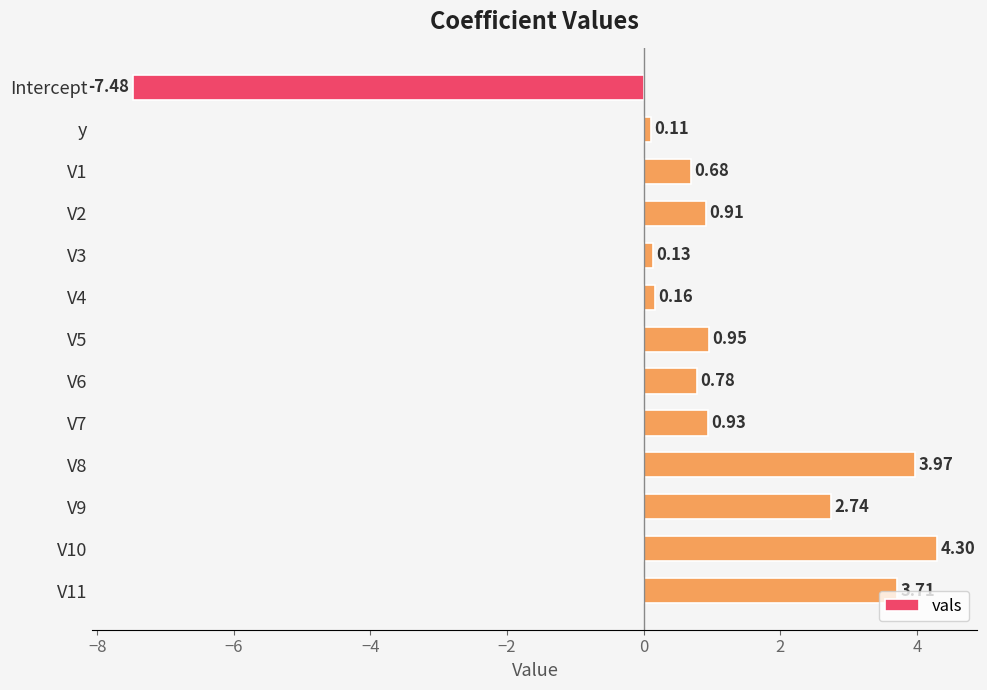

At which category does the chart reach its minimum across all series?

Intercept